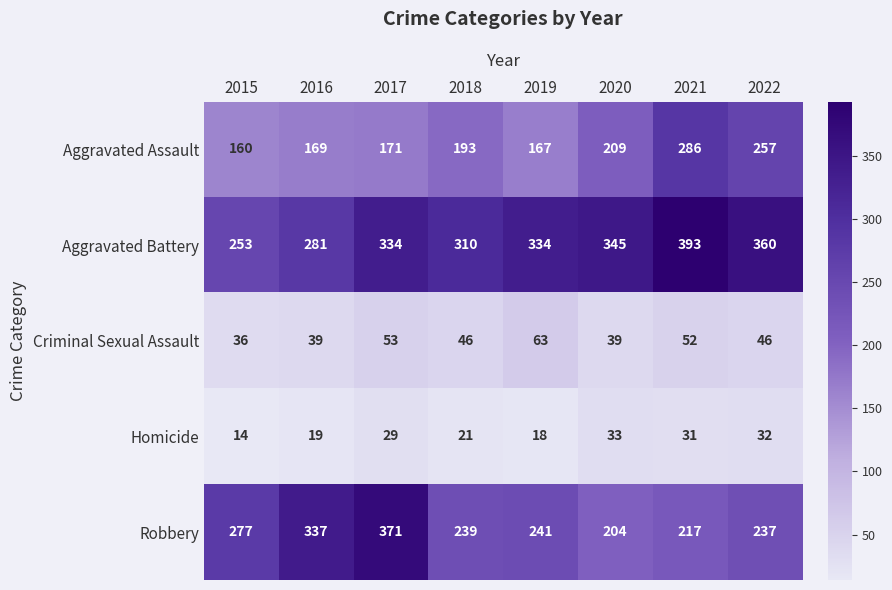

How many distinct data groups are displayed?

5